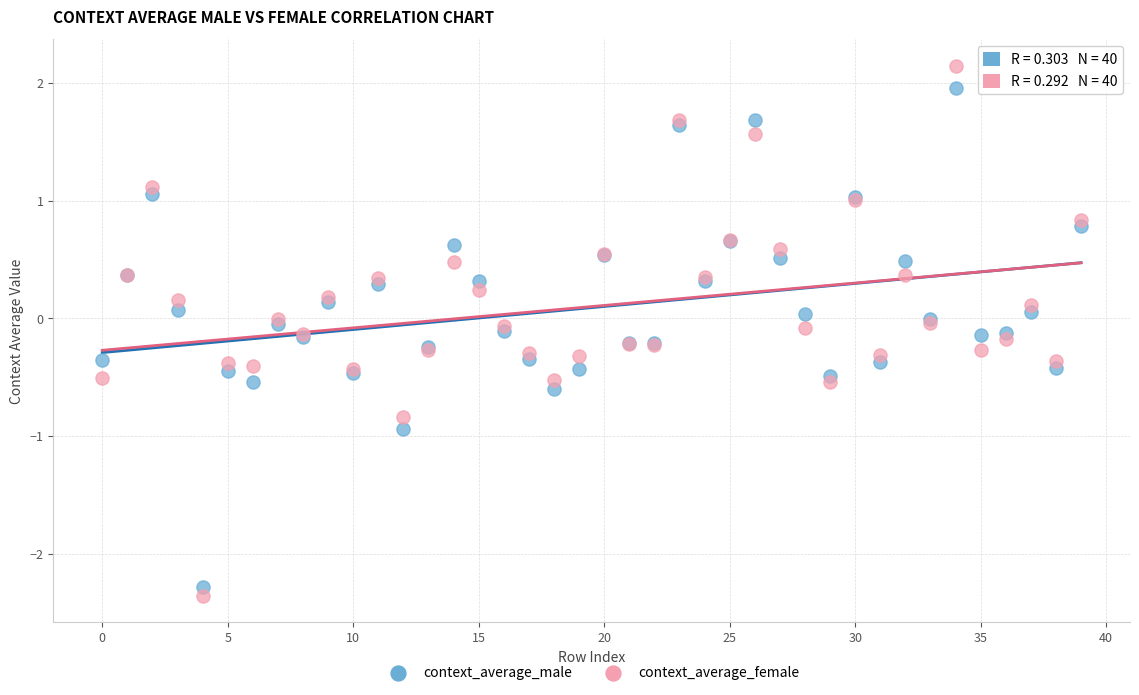

Which series has the widest spread of Y values?

context_average_female